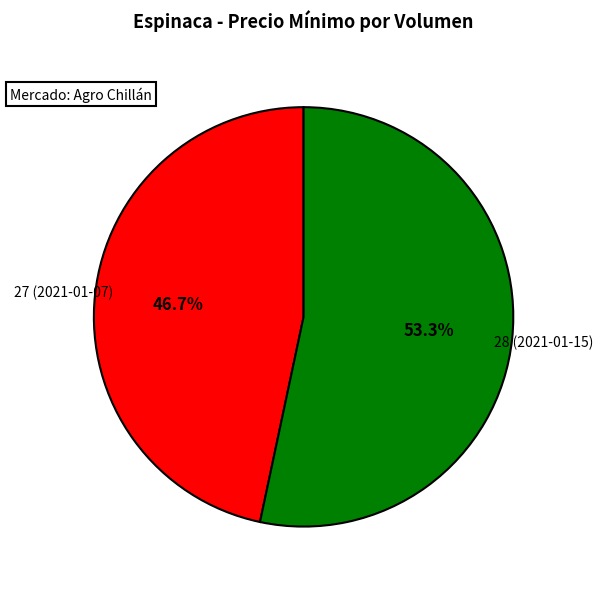

Is there a majority slice in this chart?

Yes